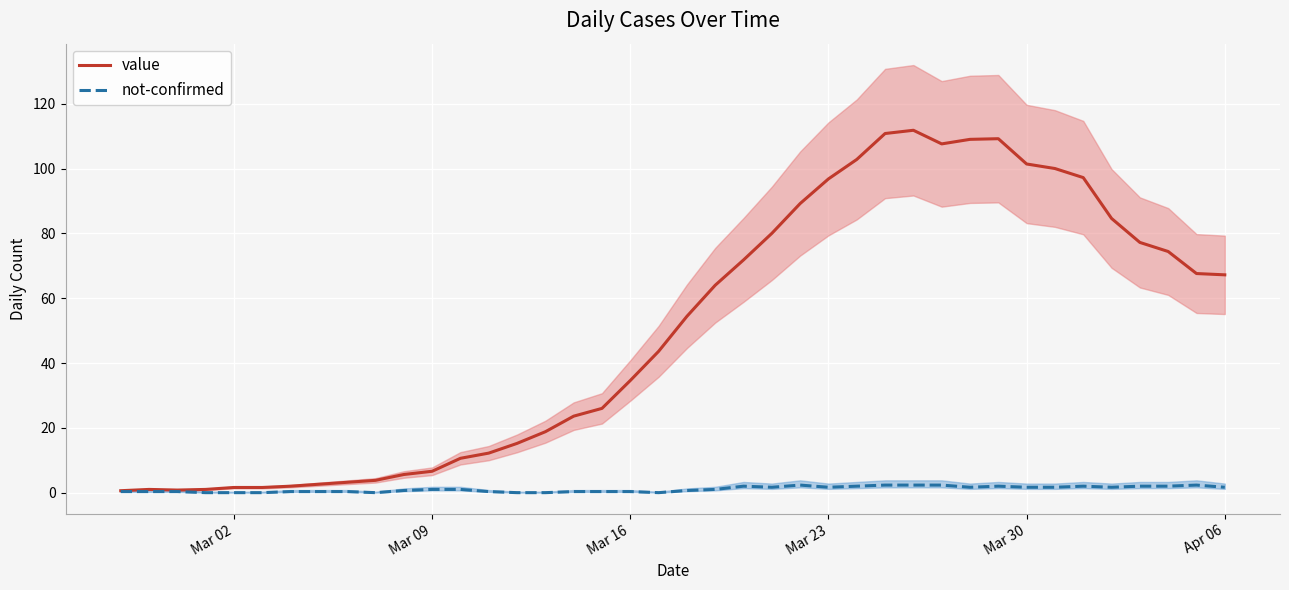

Count the number of categories in the chart.

40